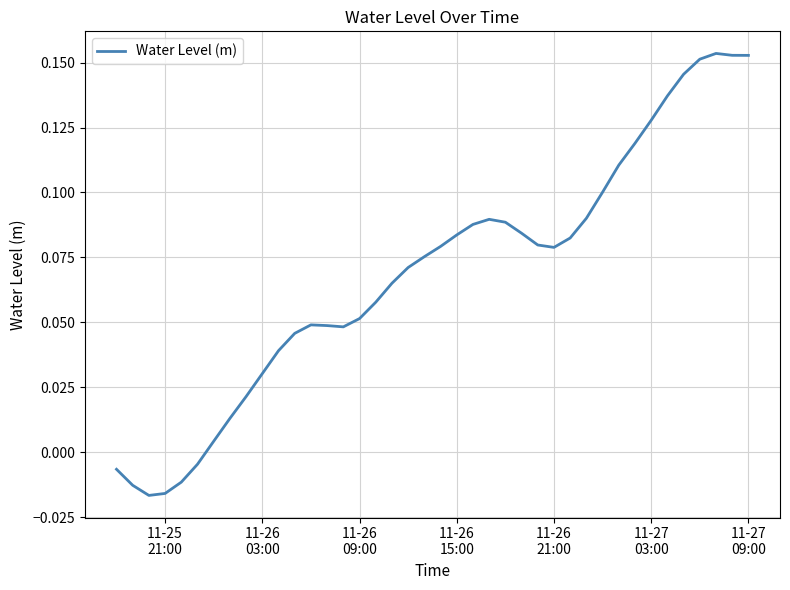

How many lines are shown in the chart?

1